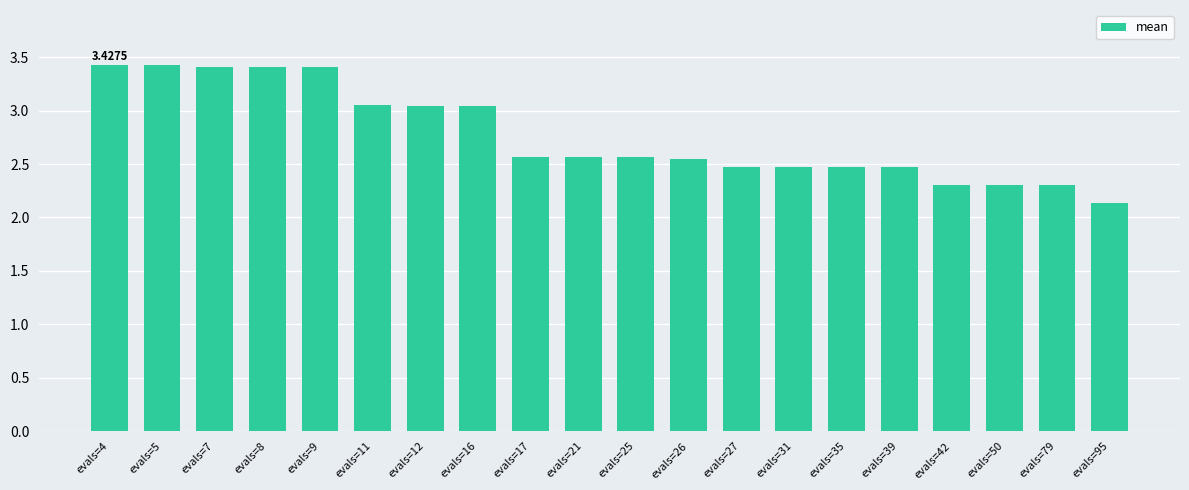

Which label corresponds to the smallest value in the chart?

evals=95